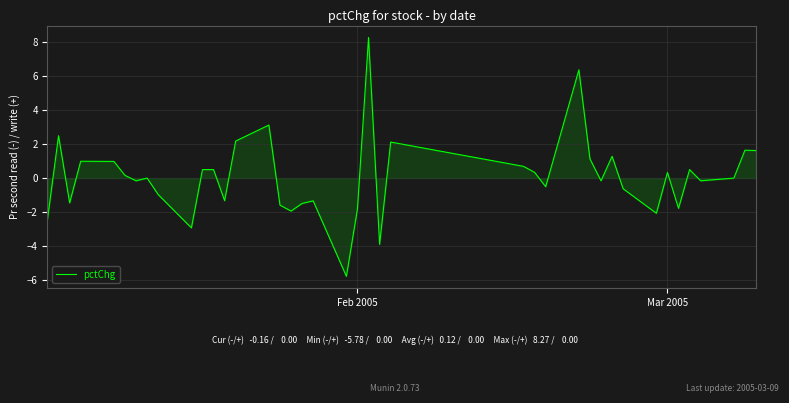

How many lines are shown in the chart?

1